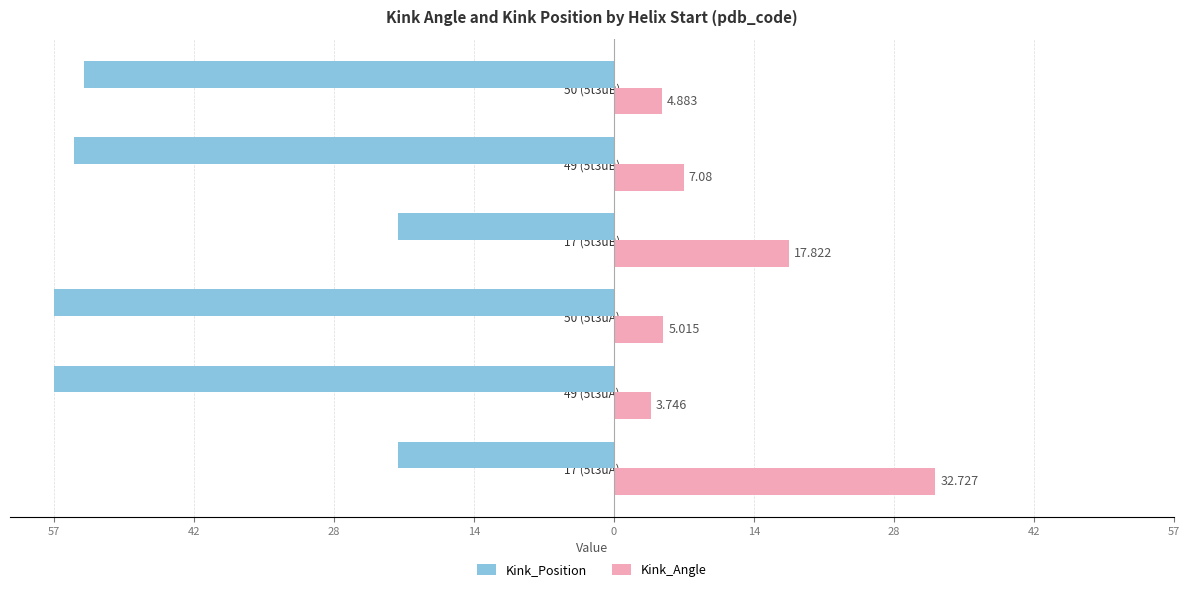

What are all the series names shown in the legend?

Kink_Position, Kink_Angle